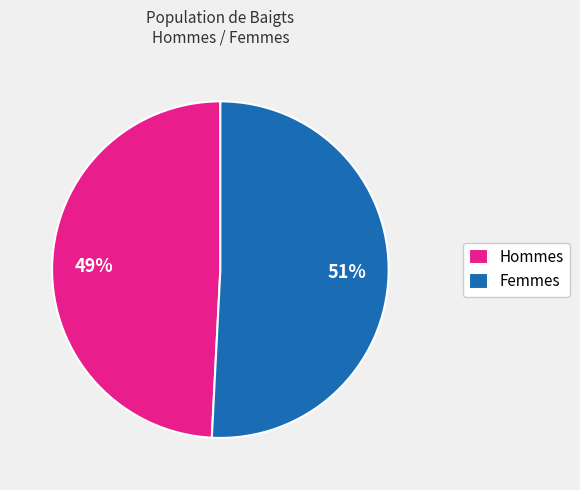

How many slices are in this pie chart?

2